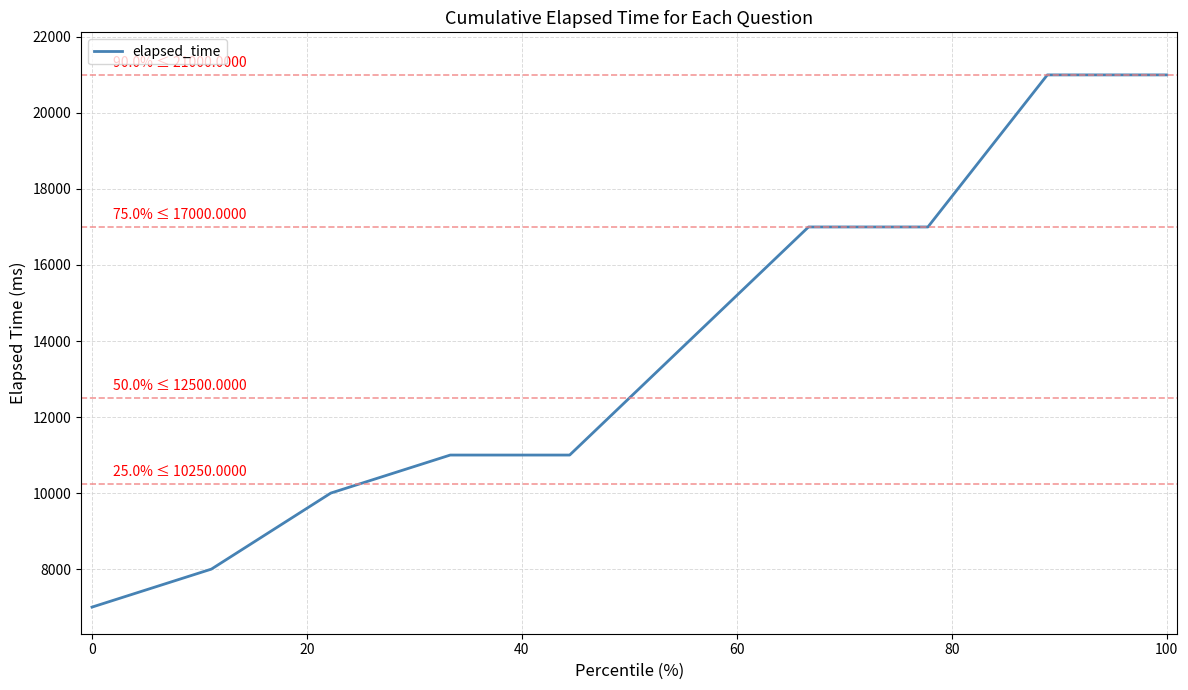

What is the difference between the maximum and minimum values?

14000